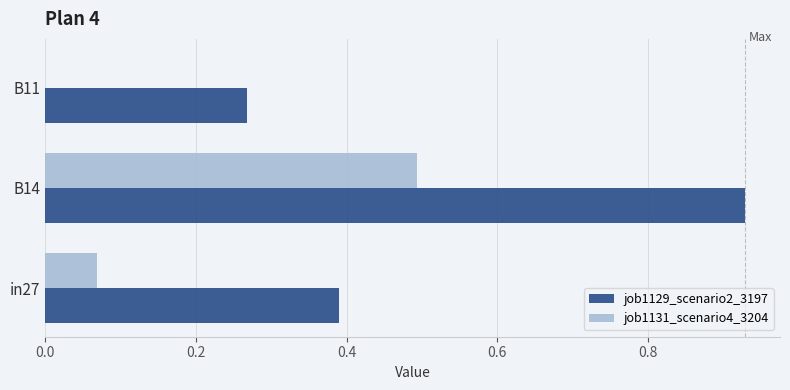

Which series changed the most between in27 and B14?

job1129_scenario2_3197